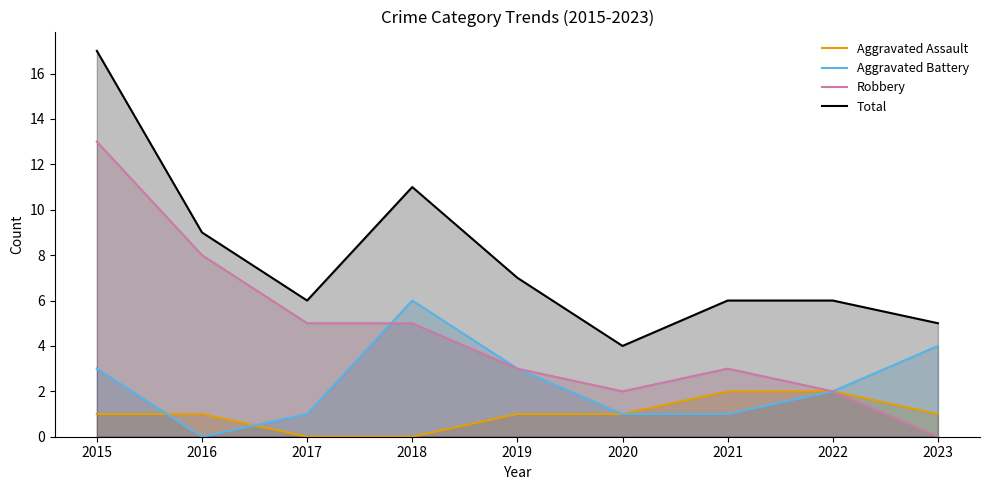

The Robbery series shows 8 at 2016. True or false?

True